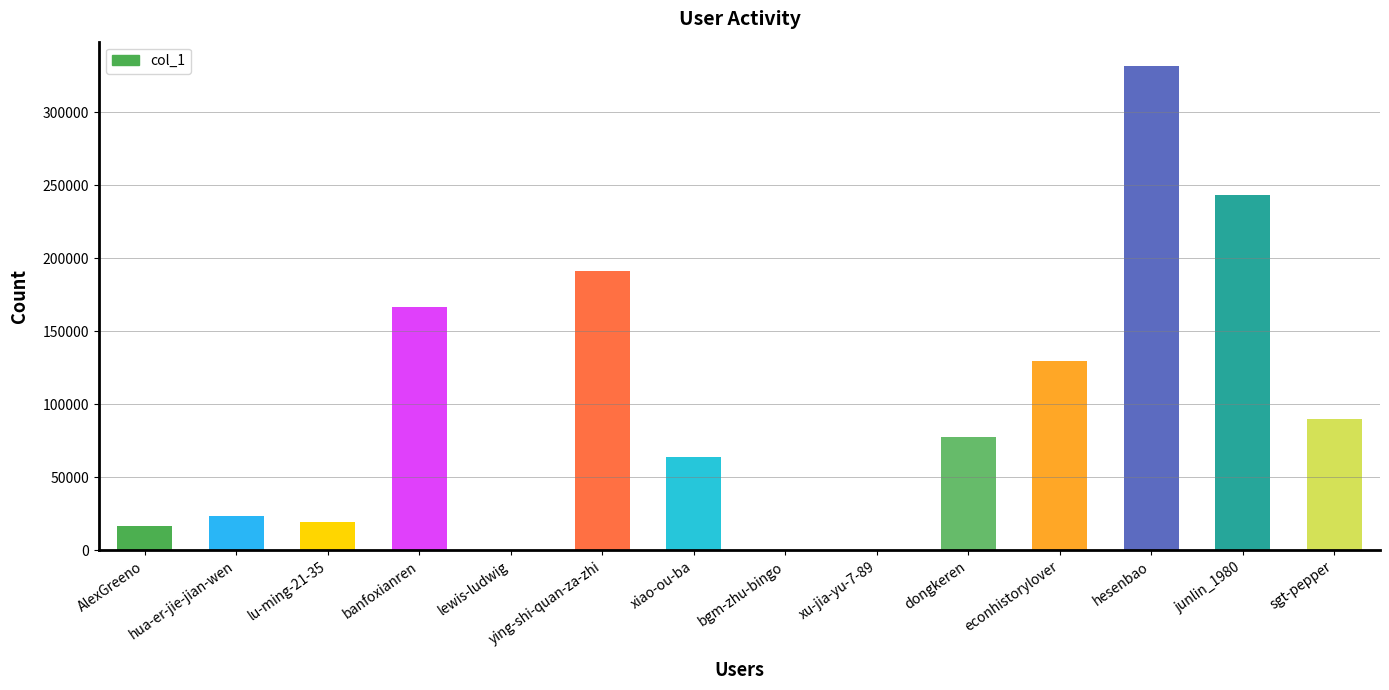

What is the sum of the values at econhistorylover and lu-ming-21-35?

149592